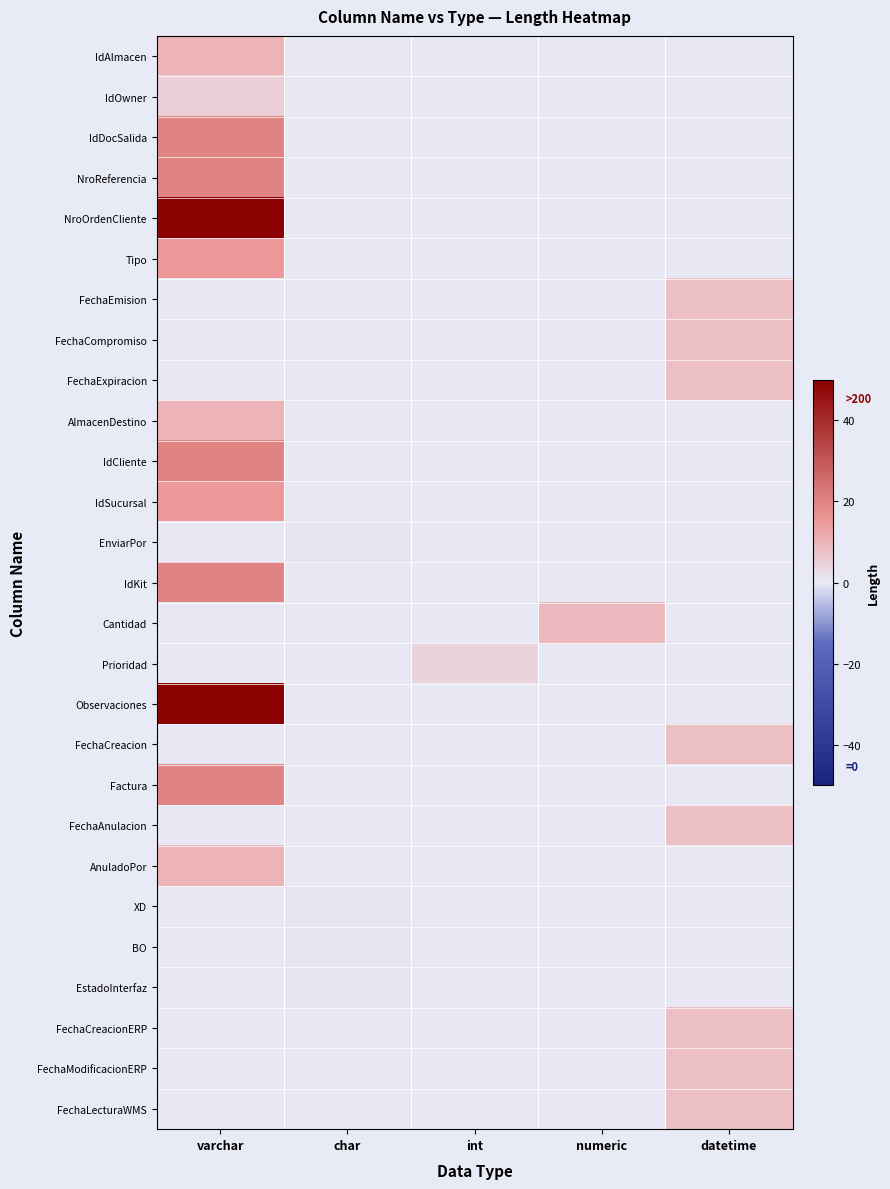

Between varchar and numeric, which is larger?

varchar